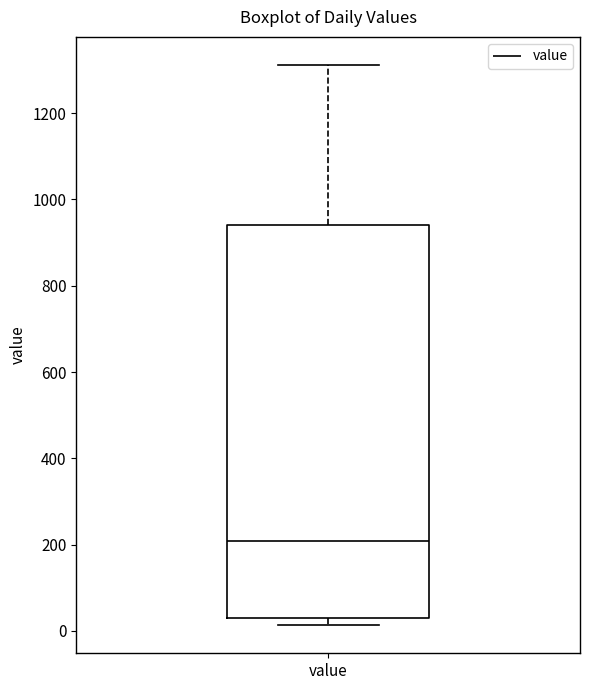

Read this box plot against the y-axis: the position of the median line, the range covered by the box, and the ends of both whiskers. The values are not printed on the chart, so give them approximately, as read against the axis.

median 200, box 40 to 940, whiskers 20 to 1320